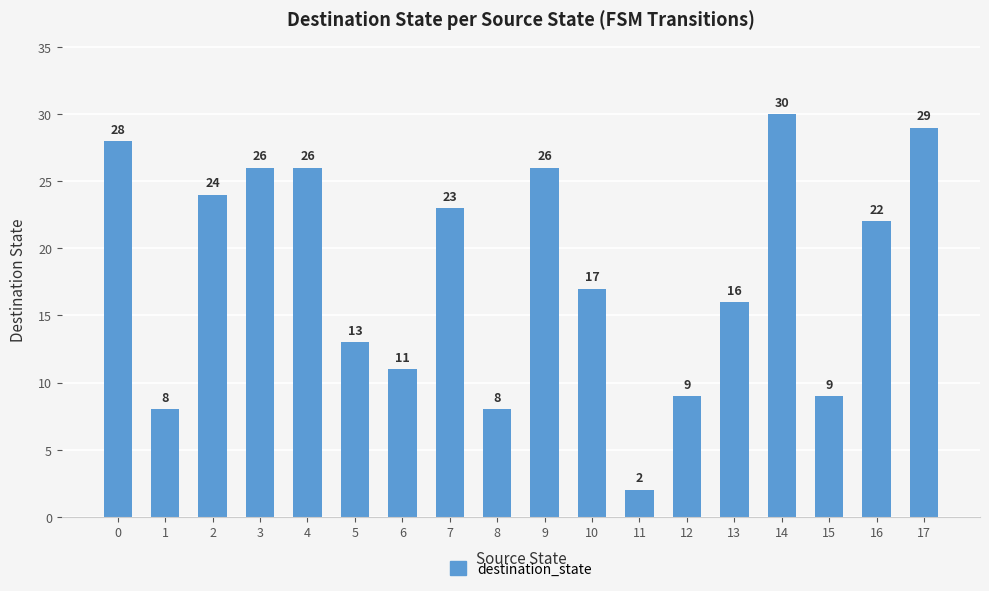

Reading right to left, list all the values displayed in this chart.

17=29	16=22	15=9	14=30	13=16	12=9	11=2	10=17	9=26	8=8	7=23	6=11	5=13	4=26	3=26	2=24	1=8	0=28